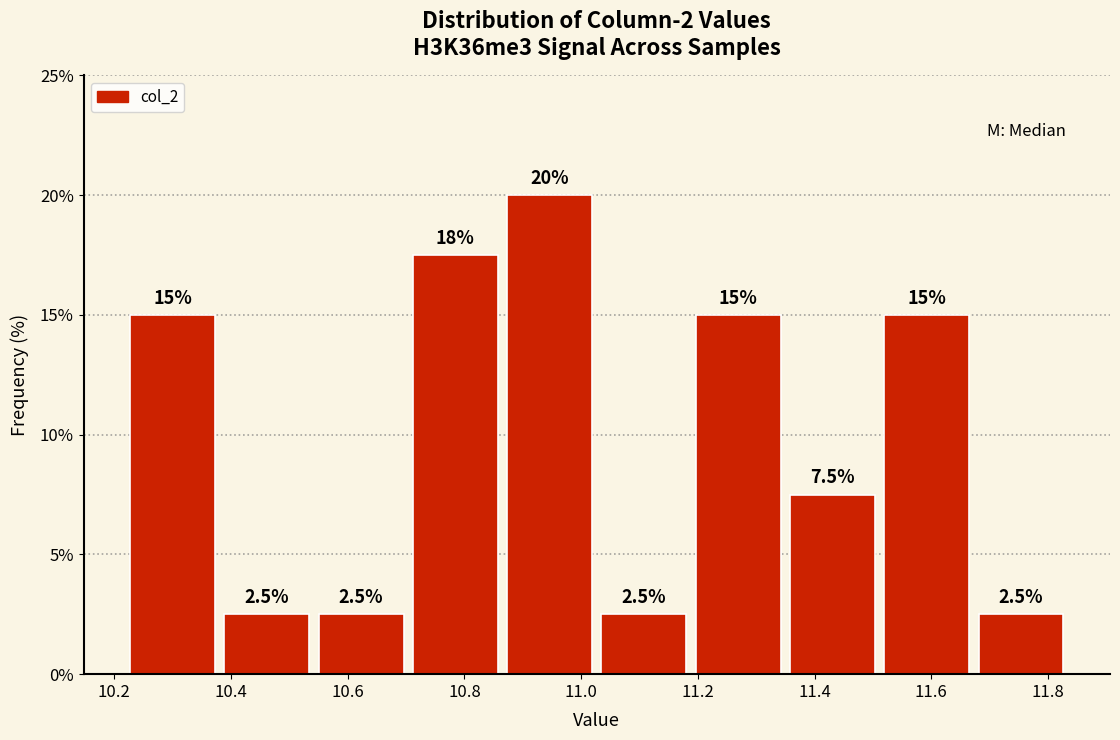

Over which range of the x-axis is the bar tallest?

10.86 to 11.02